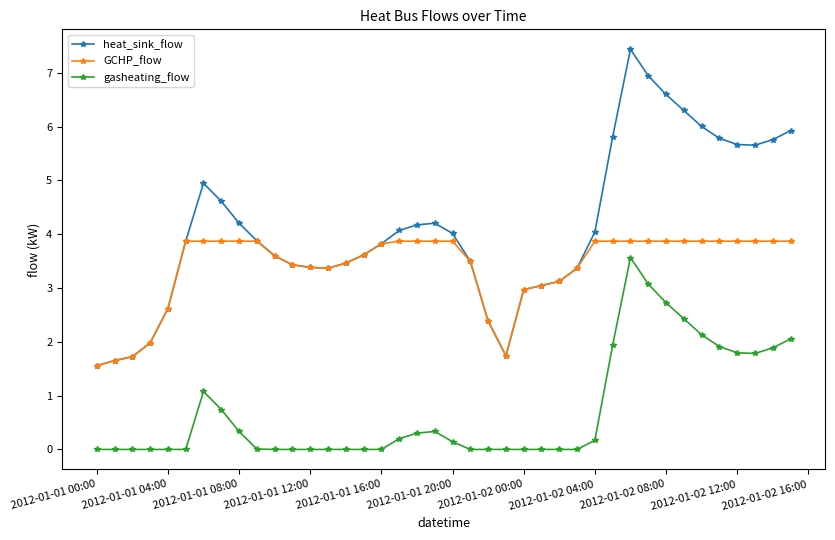

True or false: heat_sink_flow and gasheating_flow cross at least once.

False